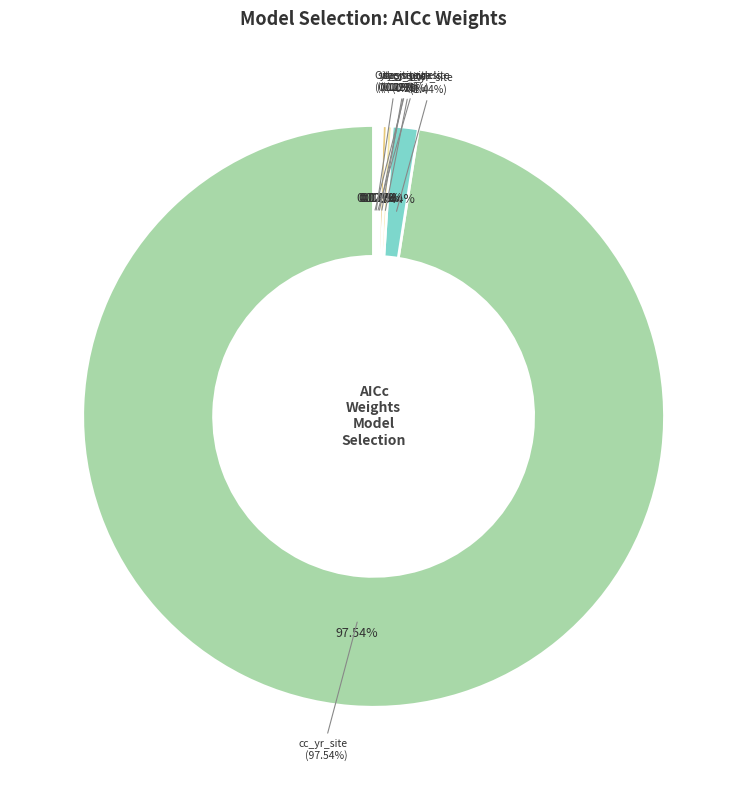

True or false: cc_site_sitexcc accounts for 0% of the total.

True